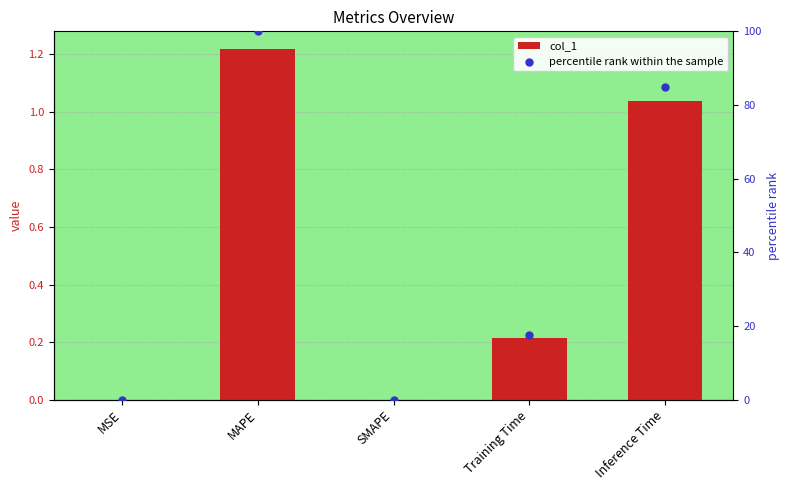

Which series contains the highest Y value?

percentile rank within the sample